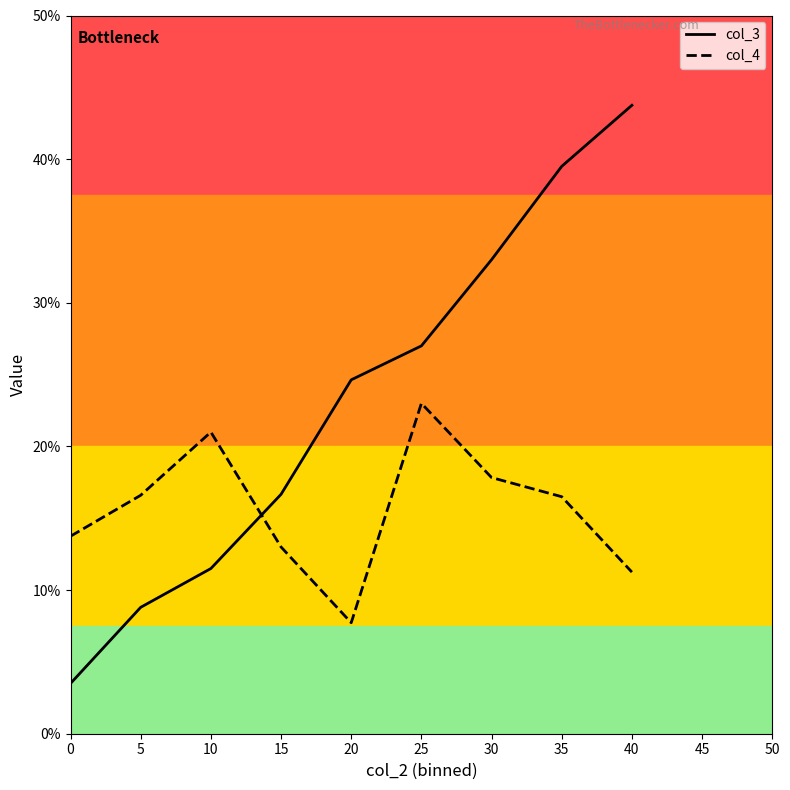

At which label does col_3 first exceed 24?

20